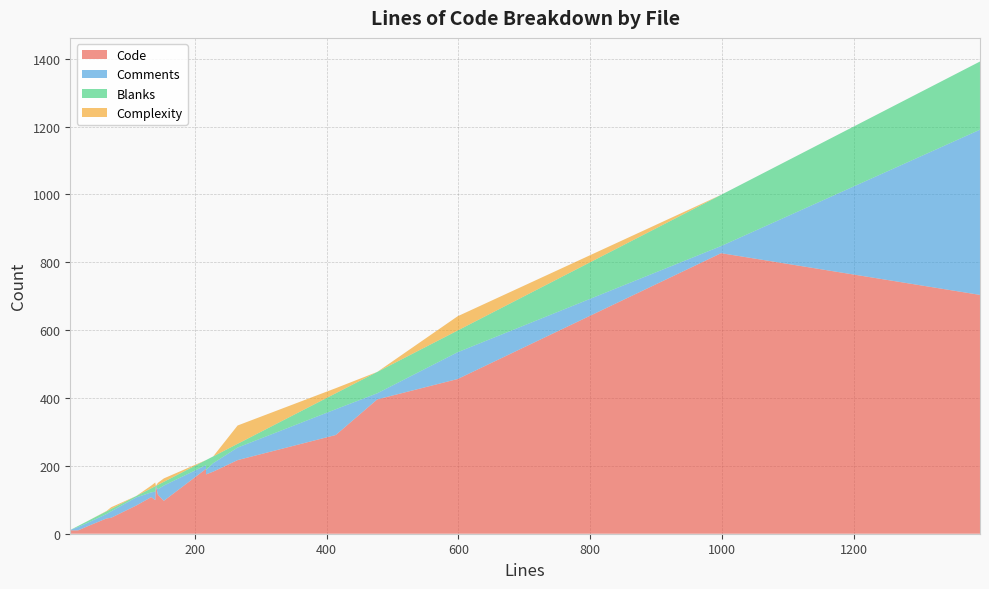

Reading left to right, list all the values displayed in this chart.

Code: 217	115	827	704	10	99	191	97	183	83	47	141	108	396	10	21	175	456	291	45
Comments: 37	16	21	487	1	25	11	45	25	24	19	0	14	18	10	10	13	79	76	13
Blanks: 11	13	151	201	0	16	15	11	20	4	7	0	12	63	3	5	29	64	47	8
Complexity: 54	6	0	0	0	11	0	10	0	0	5	0	8	0	0	0	0	42	15	1